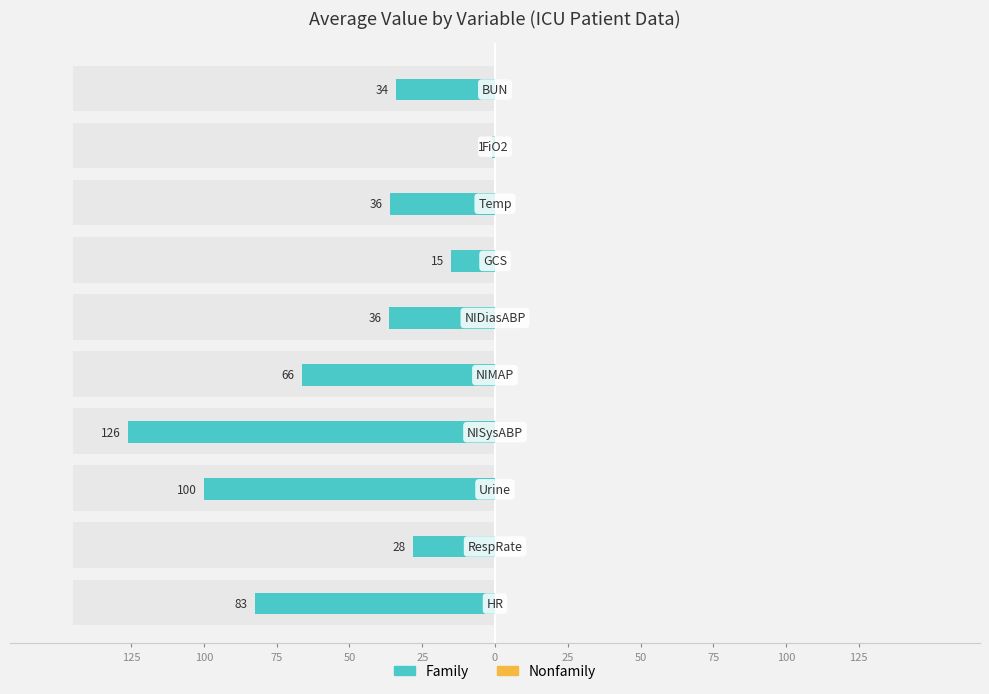

Reading left to right, what are all the values shown in this chart?

Family: 82.6	28.2	100.0	126.0	66.3	36.5	15.0	36.0	1.0	34.0
Nonfamily: 0.4	0.4	0.4	0.4	0.4	0.4	0.4	0.4	0.4	0.4